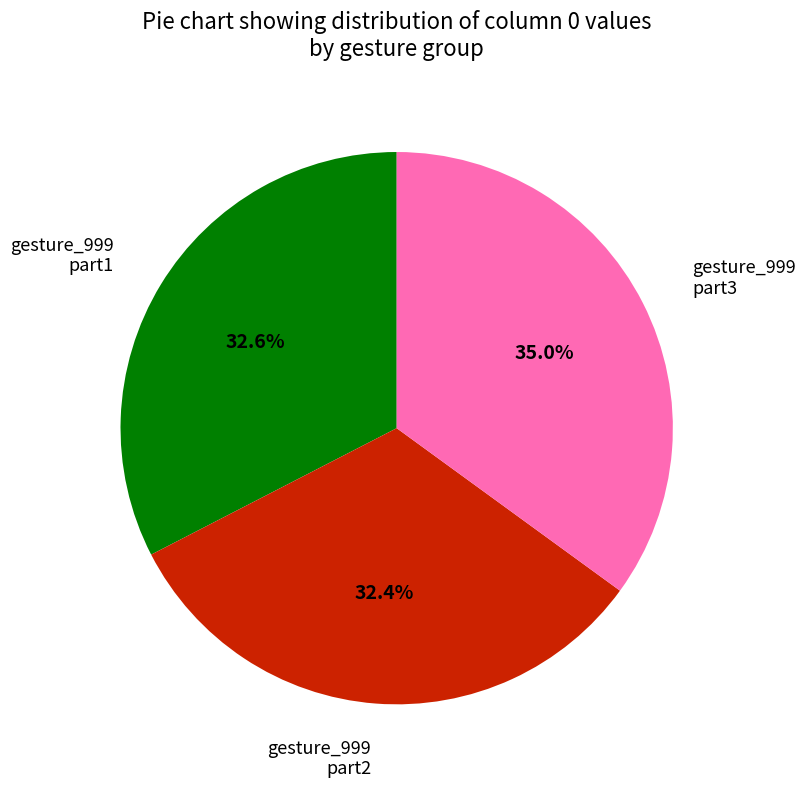

Is there a majority slice in this chart?

No